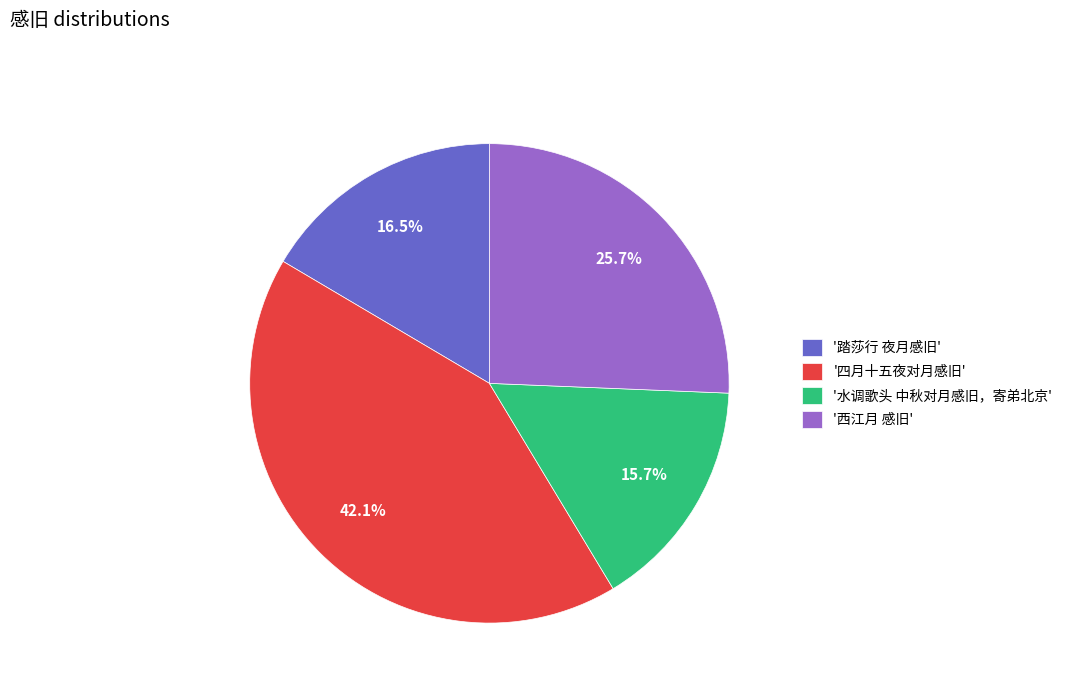

What is the largest slice in the pie chart?

'四月十五夜对月感旧'